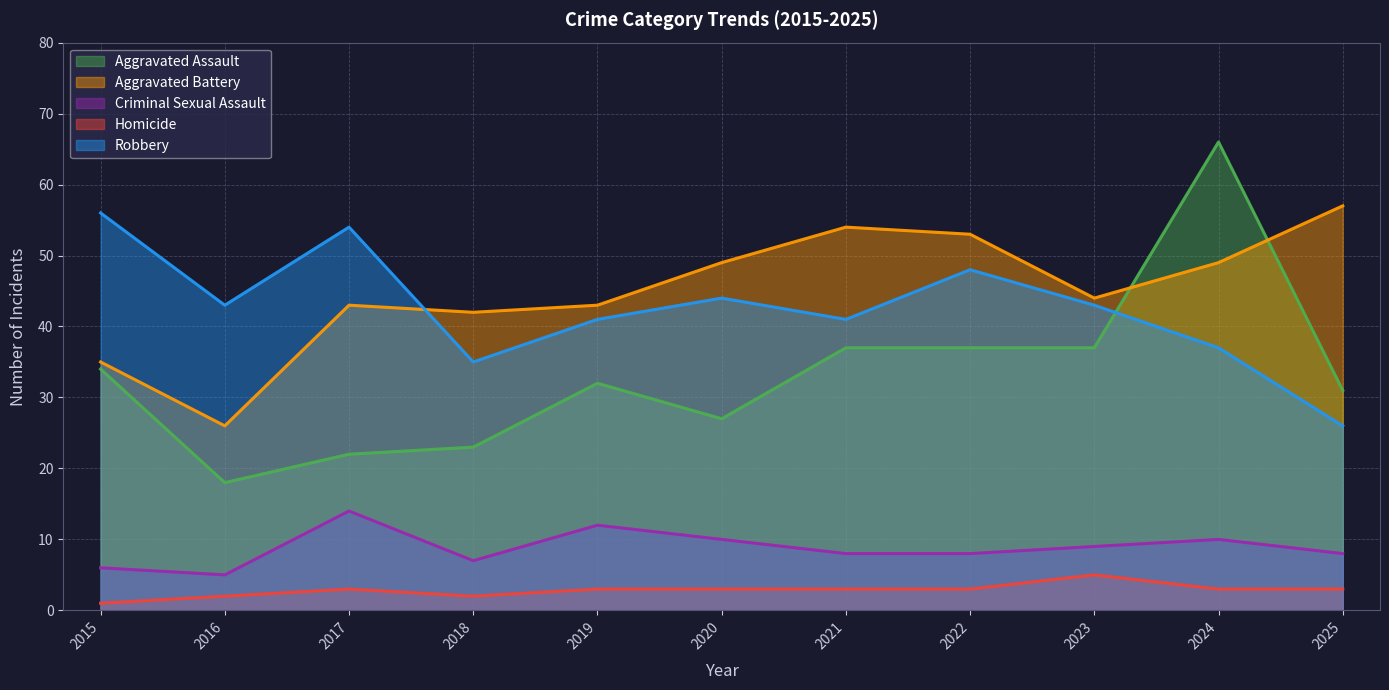

Which category has the highest value in the Homicide series?

2023